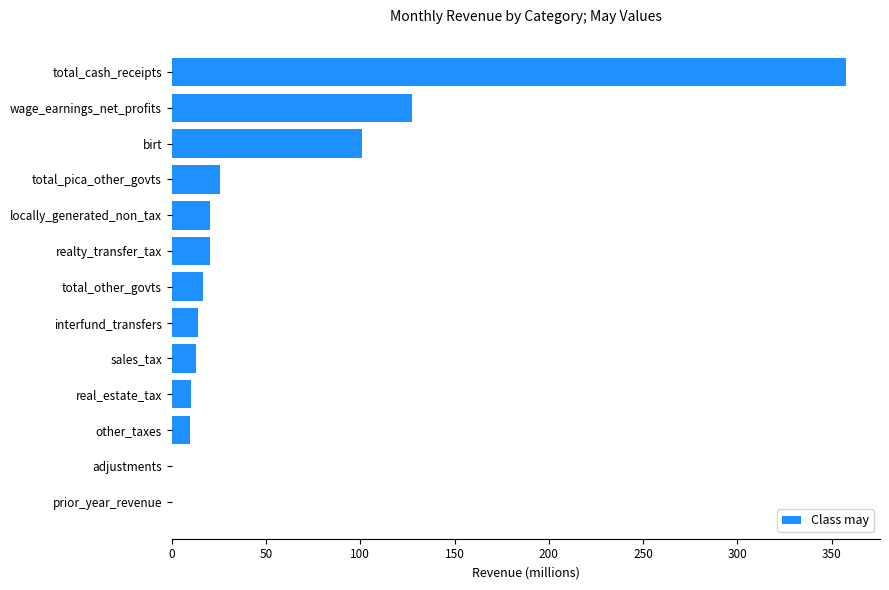

Where is the data nearest to the value 178?

wage_earnings_net_profits